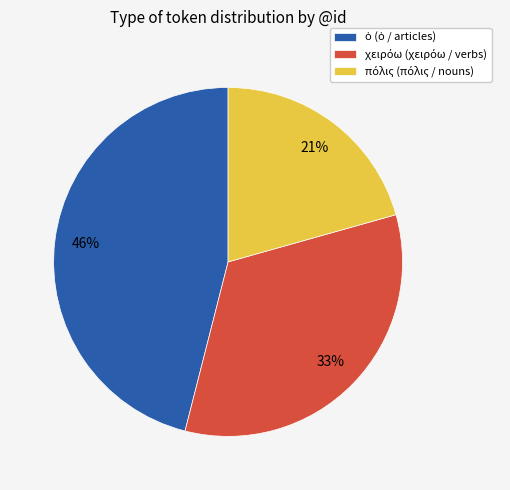

Is there any slice that represents more than half of the pie?

No